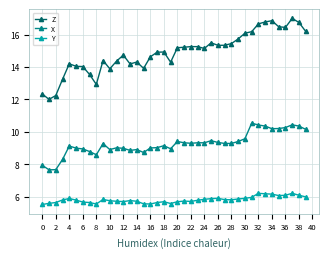

Which series has the largest total across all categories?

Z